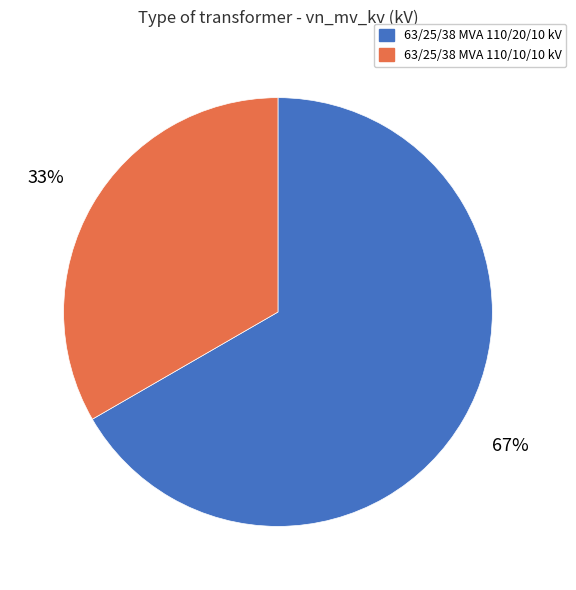

Which category has the smallest portion of the pie?

63/25/38 MVA 110/10/10 kV